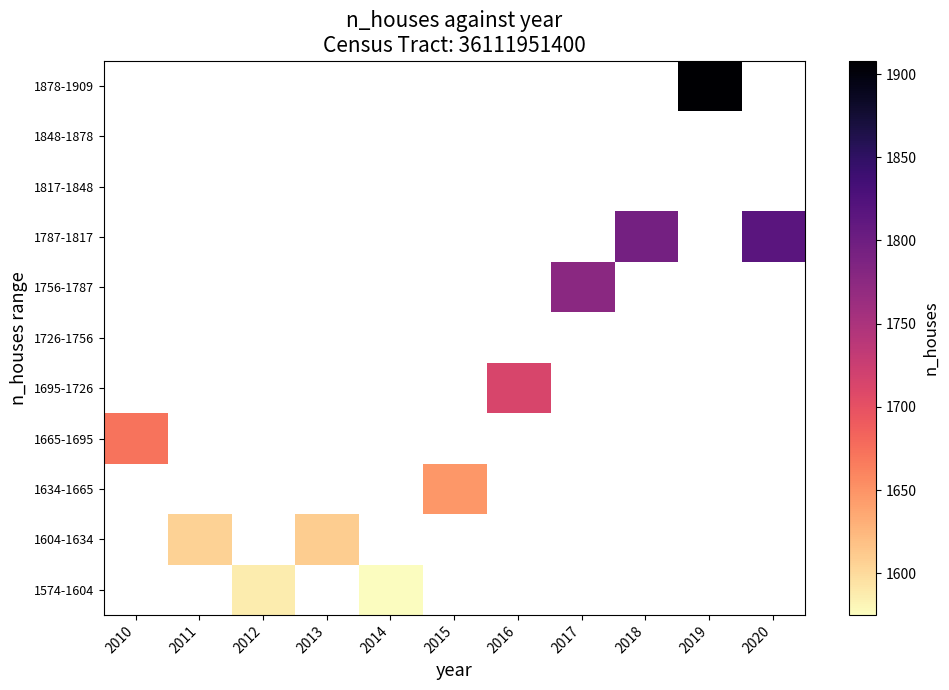

Between 2017 and 2019, which is larger?

2019